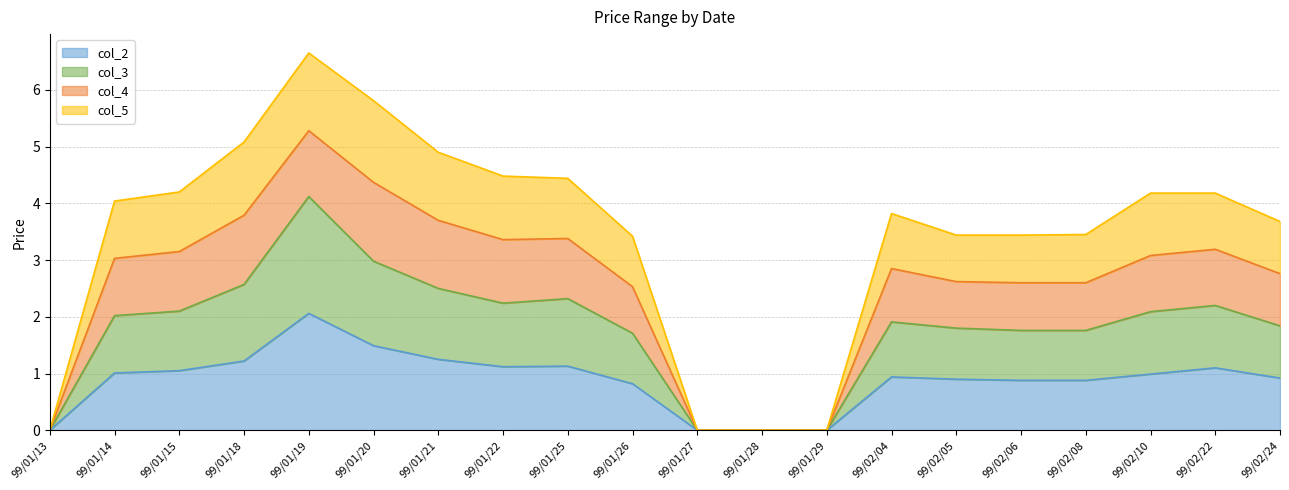

How many data points in col_2 are above 0?

16